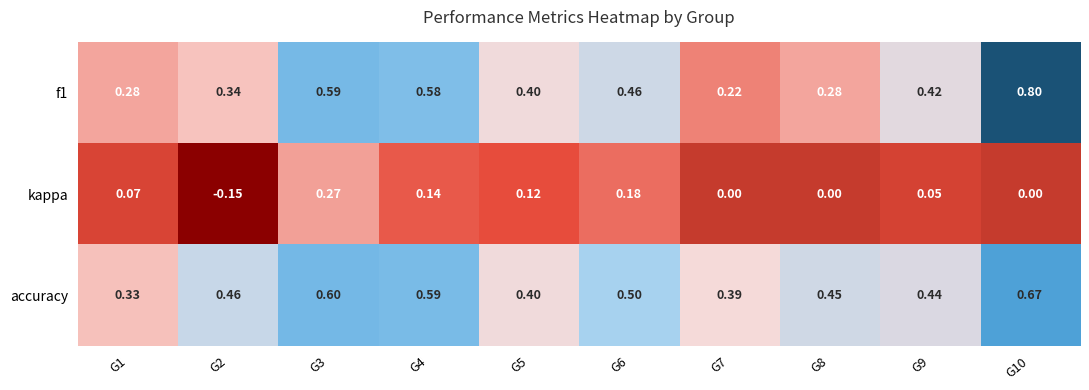

Is the value of kappa at G9 greater than the value of accuracy at G9?

No